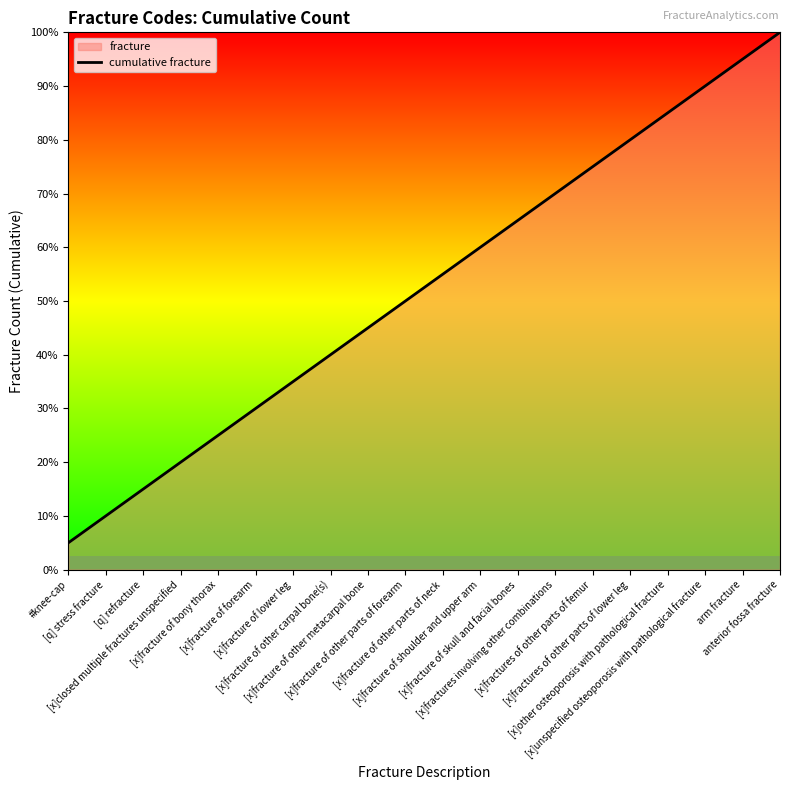

What is the label of the 3rd point from the left?

[q] refracture